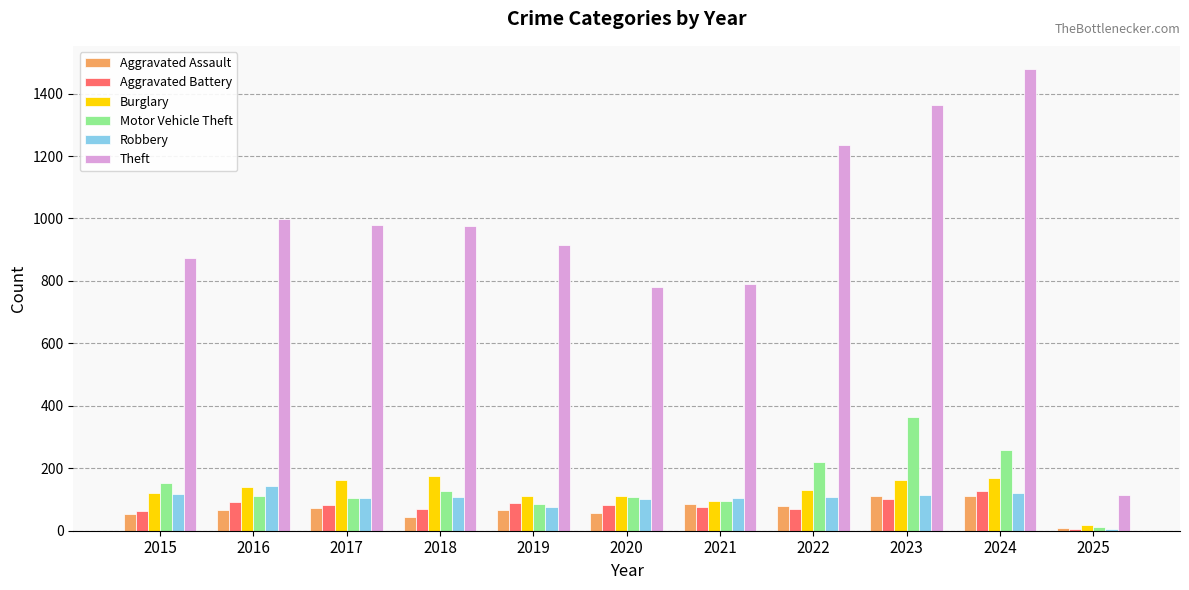

The Burglary series shows 121 at 2015. True or false?

True